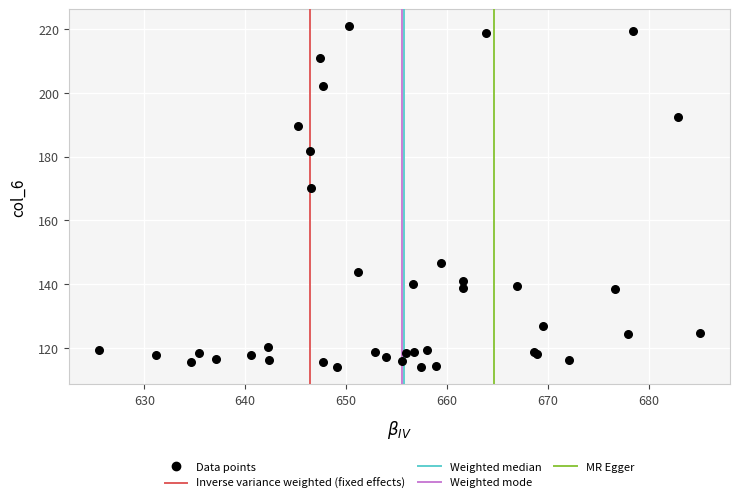

What Y value in the scatter plot is closest to 167?

170.1